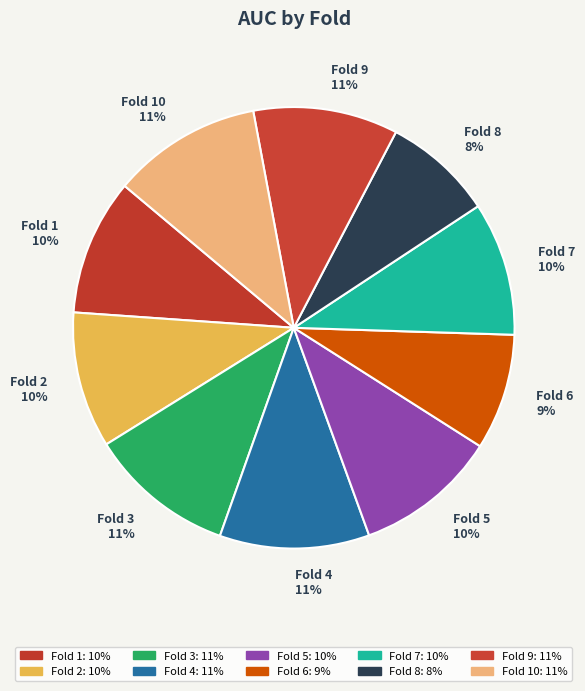

True or false: Fold 7 accounts for 10% of the total.

True